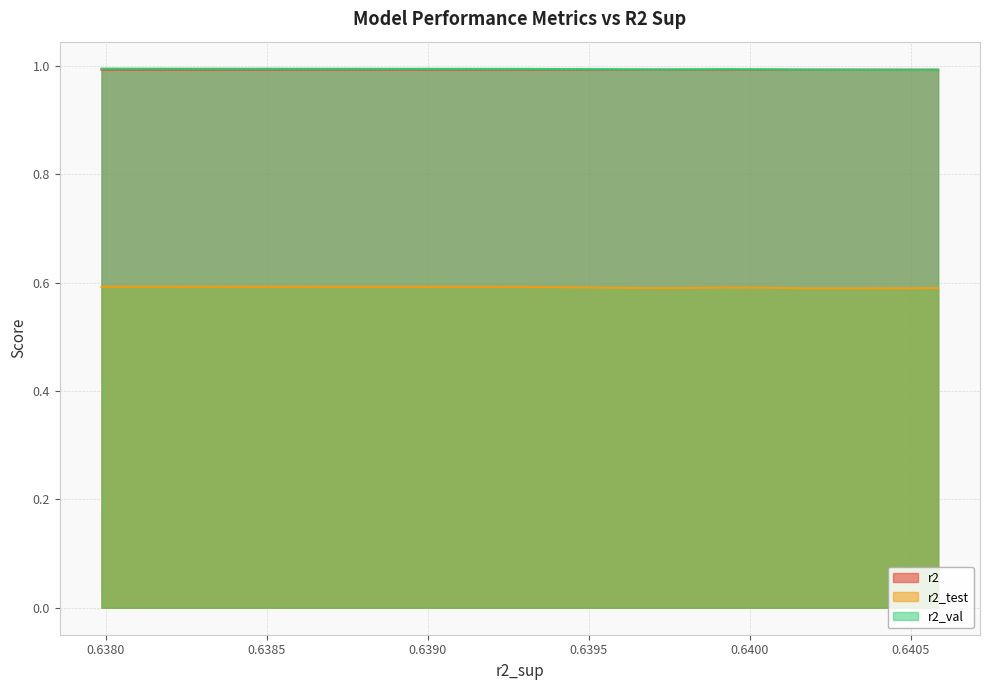

How many lines are shown in the chart?

3